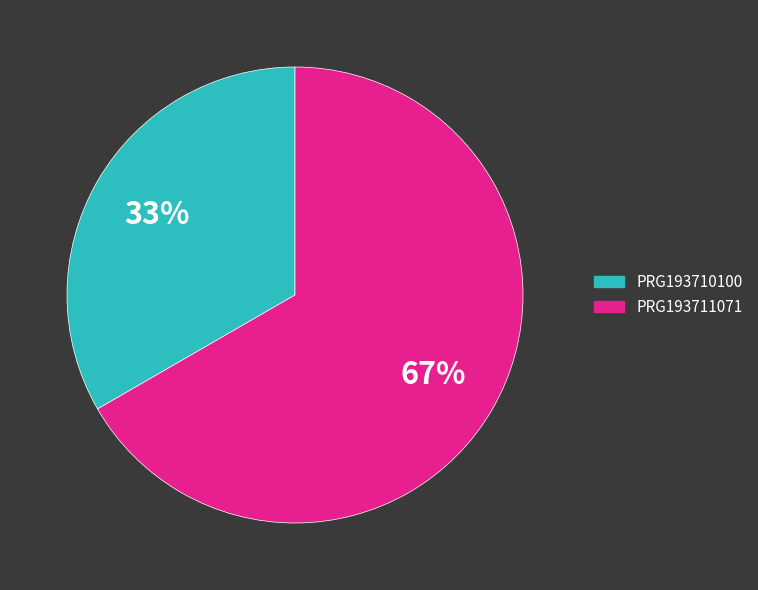

Which category accounts for the majority?

PRG193711071